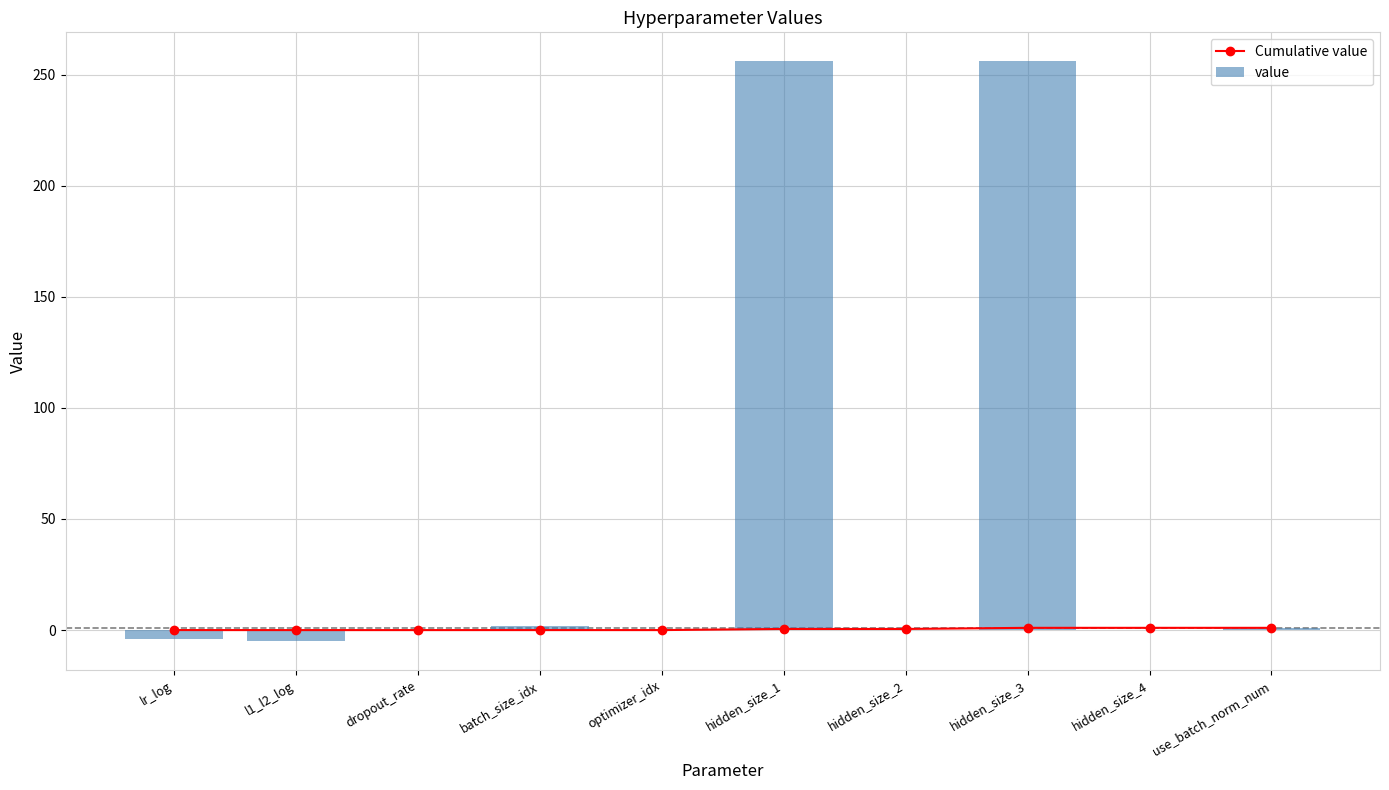

Reading left to right, extract all data points from this chart.

Cumulative value: lr_log=-0.0	l1_l2_log=-0.0	dropout_rate=-0.0	batch_size_idx=-0.0	optimizer_idx=-0.0	hidden_size_1=0.5	hidden_size_2=0.5	hidden_size_3=1.0	hidden_size_4=1.0	use_batch_norm_num=1.0
value: lr_log=-4.0	l1_l2_log=-5.0	dropout_rate=0.1	batch_size_idx=2.0	optimizer_idx=0.0	hidden_size_1=256.0	hidden_size_2=0.0	hidden_size_3=256.0	hidden_size_4=0.0	use_batch_norm_num=1.0